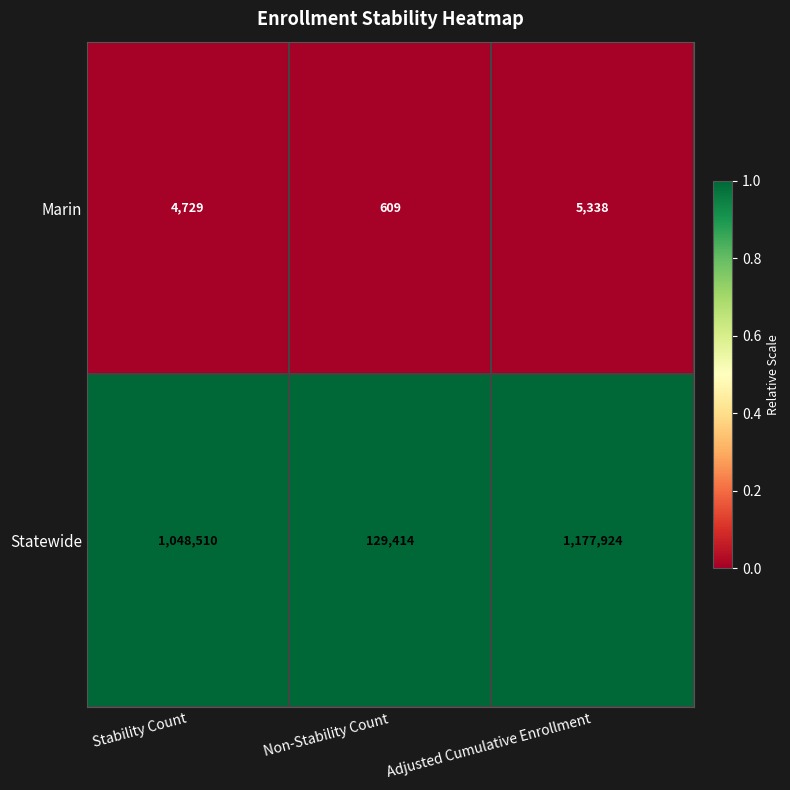

The Marin series shows 609 at Non-Stability Count. True or false?

True